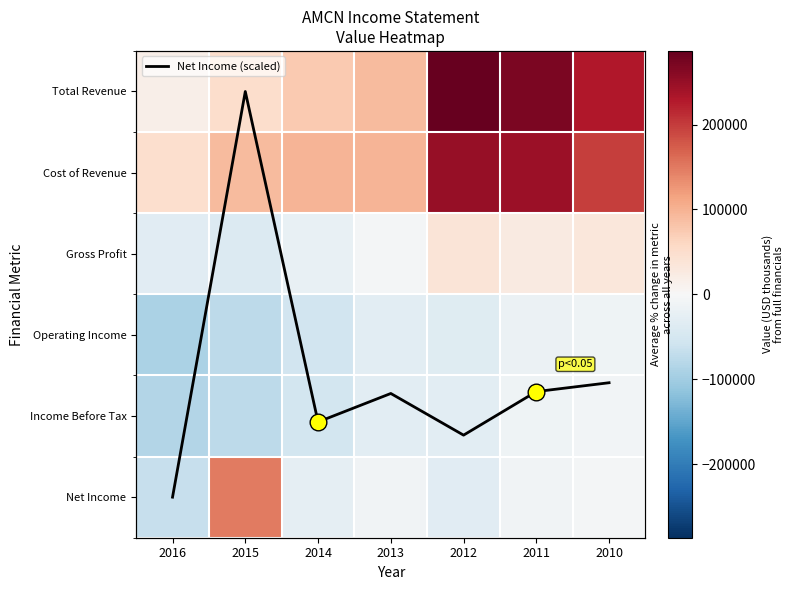

Which series has the largest range (max minus min)?

Total Revenue